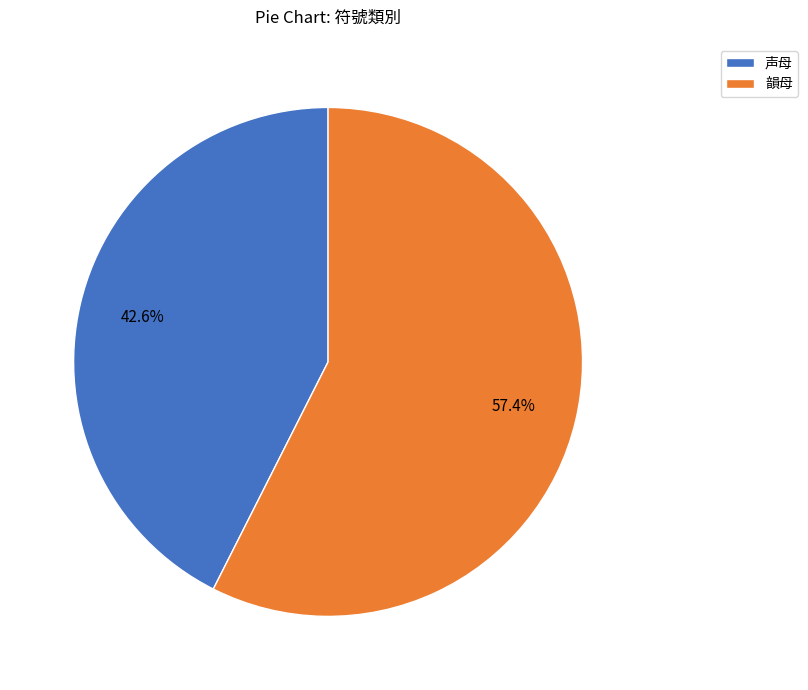

To the nearest percent, what is the difference between the 声母 and 韻母 slice percentages?

15%